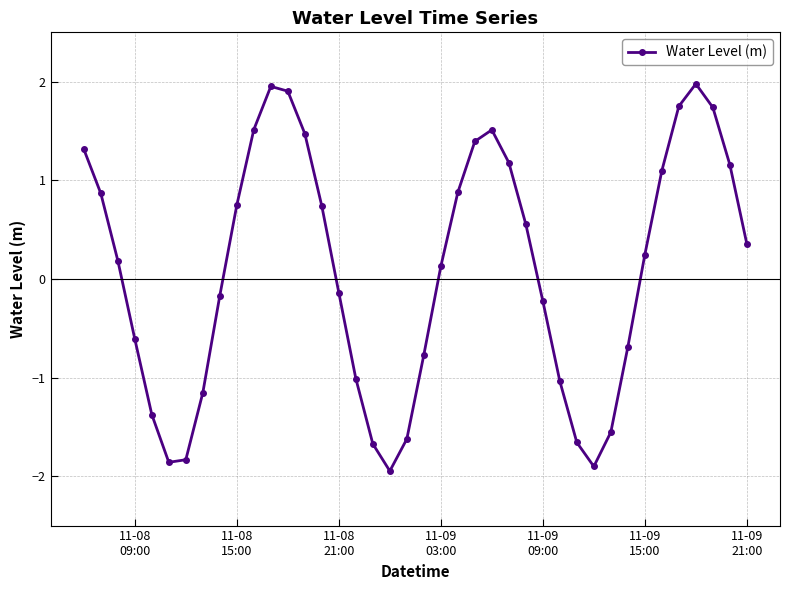

What is the difference between the maximum and minimum values?

3.9